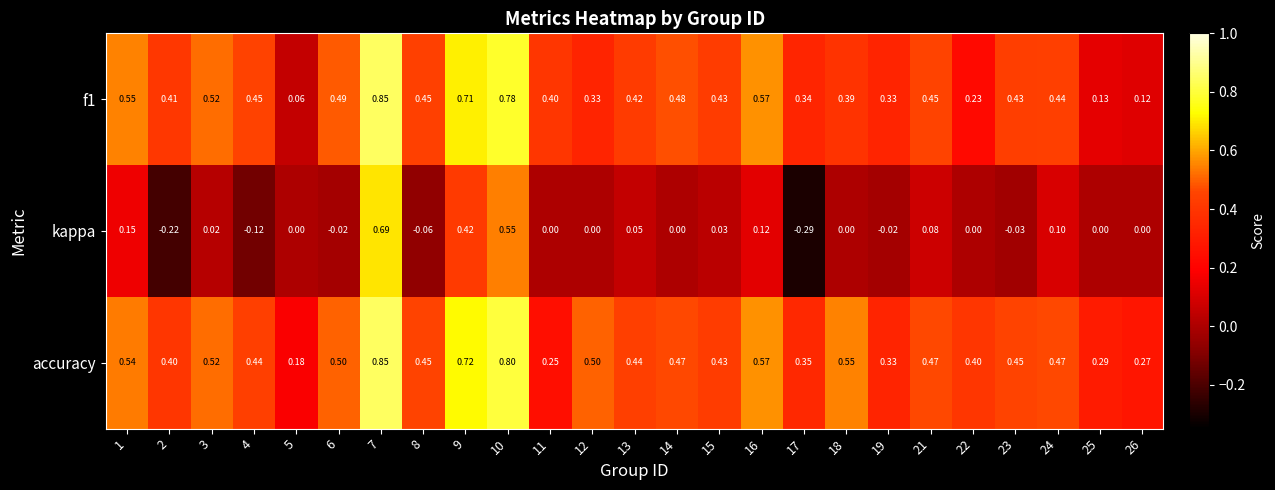

Is the value of accuracy at 24 greater than the value of f1 at 11?

Yes